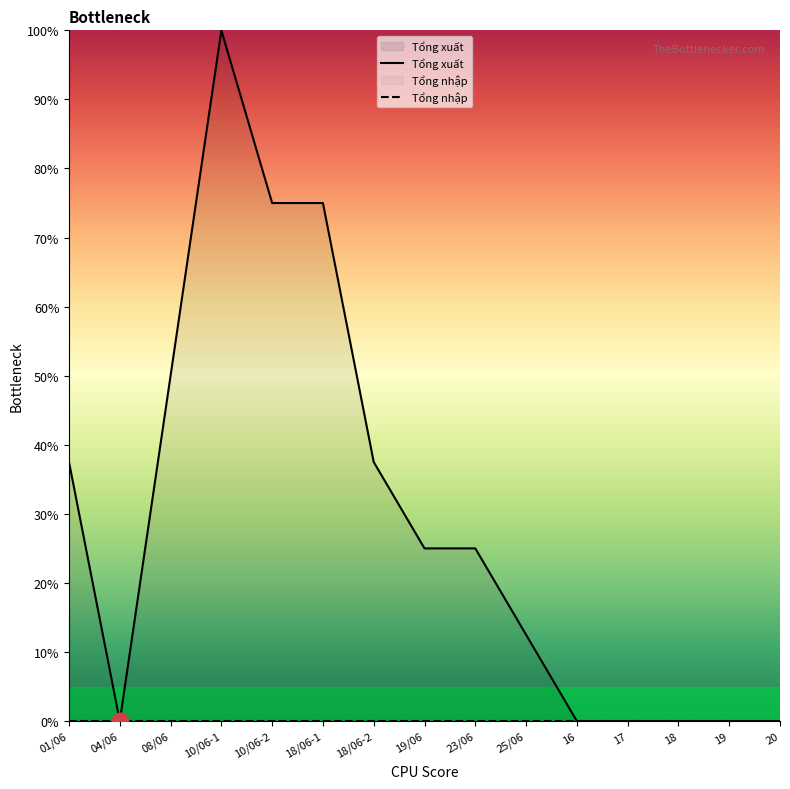

What is the label of the 13th point from the left?

18